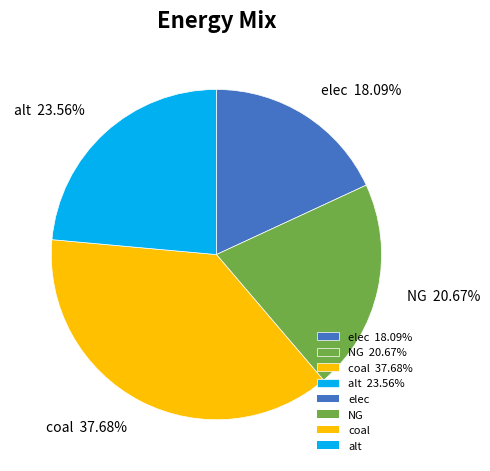

How many segments does this pie chart have?

4